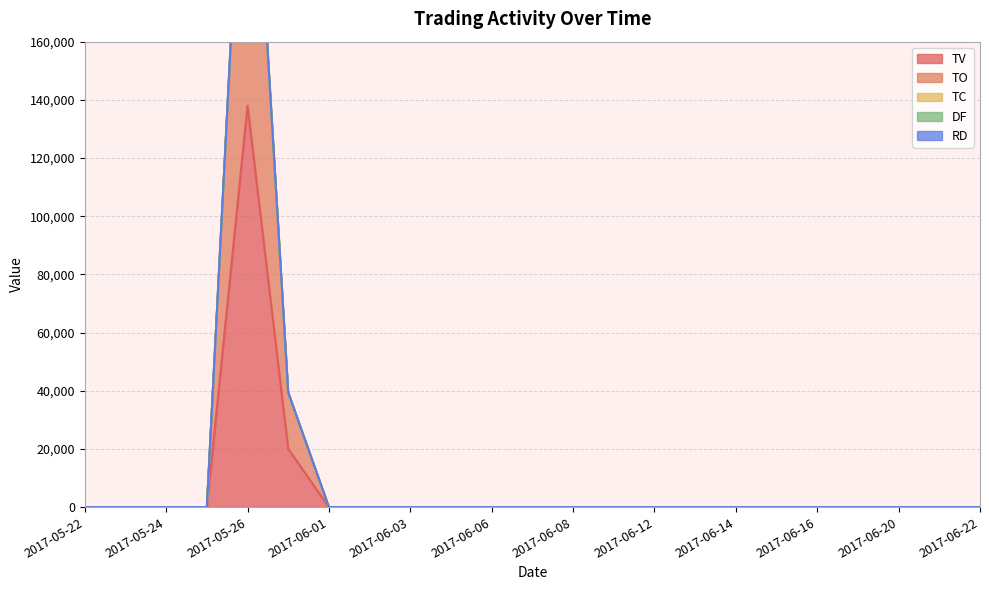

At which label is TO closest to 66930?

2017-05-31